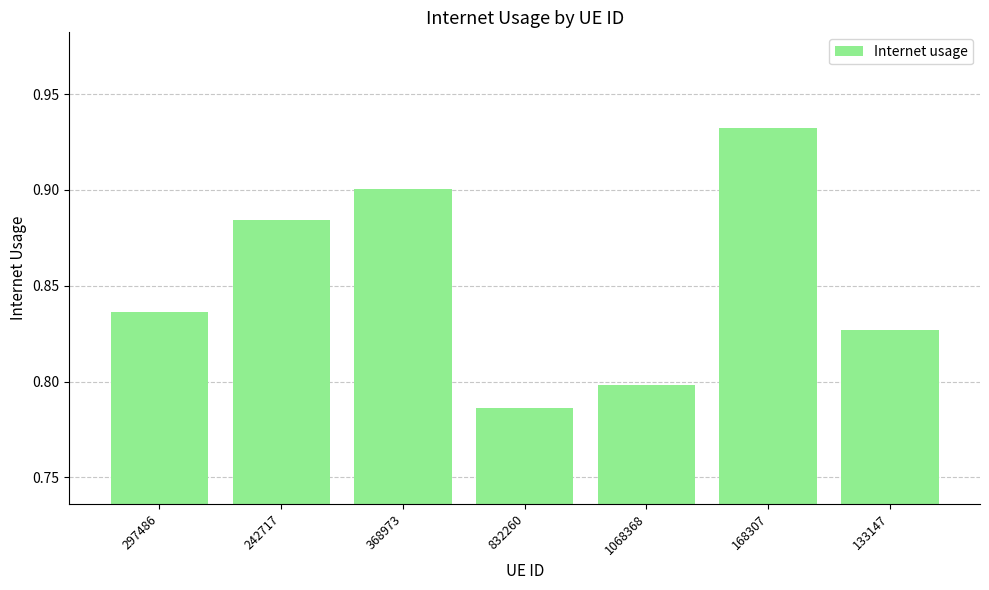

What is the label of the 1st bar from the right?

133147